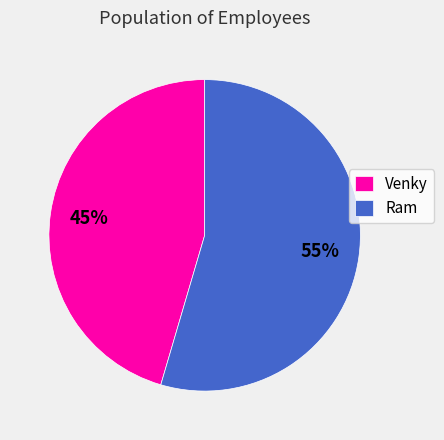

True or false: Ram accounts for 55% of the total.

True